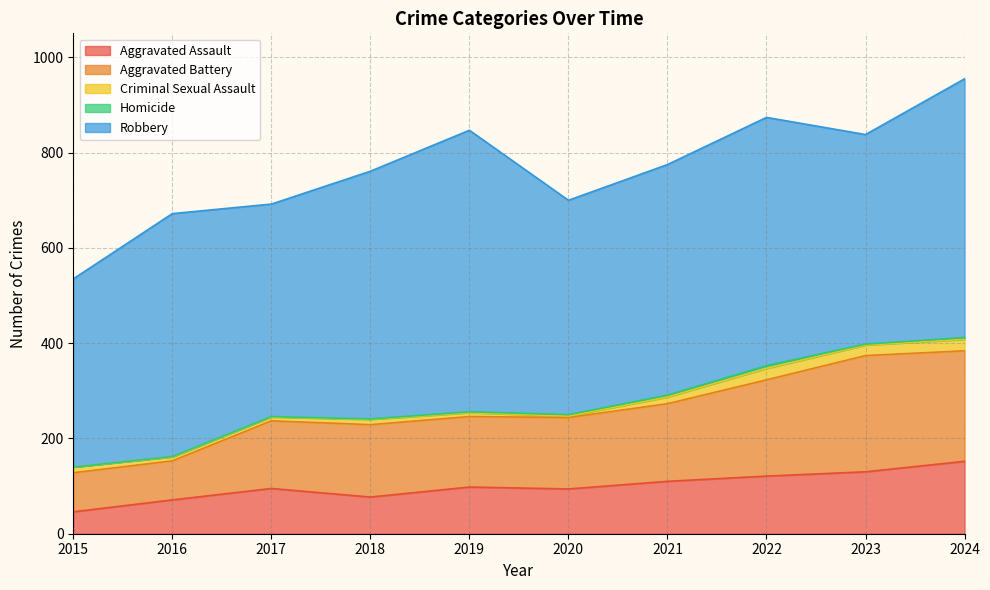

What is the total value across all series at 2022?

874